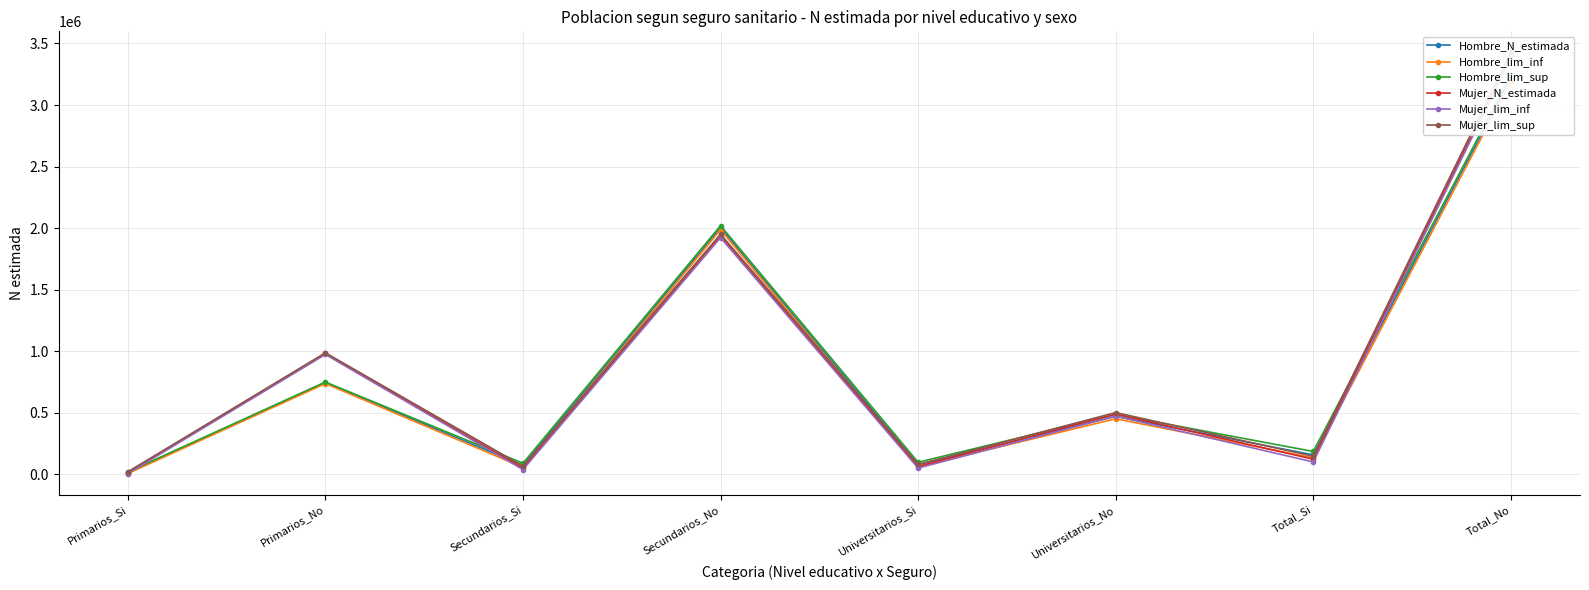

Reading right to left, what are all the values shown in this chart?

Hombre_N_estimada: Total_No=3216360	Total_Si=156345	Universitarios_No=469136	Universitarios_Si=76787	Secundarios_No=2003124	Secundarios_Si=70480	Primarios_No=744101	Primarios_Si=9078
Hombre_lim_inf: Total_No=3188793	Total_Si=132038	Universitarios_No=449624	Universitarios_Si=61198	Secundarios_No=1985685	Secundarios_Si=54449	Primarios_No=735741	Primarios_Si=4819
Hombre_lim_sup: Total_No=3240667	Total_Si=183912	Universitarios_No=484725	Universitarios_Si=96299	Secundarios_No=2019155	Secundarios_Si=87919	Primarios_No=748360	Primarios_Si=17438
Mujer_N_estimada: Total_No=3405111	Total_Si=121185	Universitarios_No=487047	Universitarios_Si=62093	Secundarios_No=1937657	Secundarios_Si=48786	Primarios_No=980406	Primarios_Si=10306
Mujer_lim_inf: Total_No=3381506	Total_Si=98671	Universitarios_No=470732	Universitarios_Si=49027	Secundarios_No=1921498	Secundarios_Si=36558	Primarios_No=972216	Primarios_Si=4792
Mujer_lim_sup: Total_No=3427625	Total_Si=144790	Universitarios_No=500113	Universitarios_Si=78408	Secundarios_No=1949885	Secundarios_Si=64945	Primarios_No=985920	Primarios_Si=18496